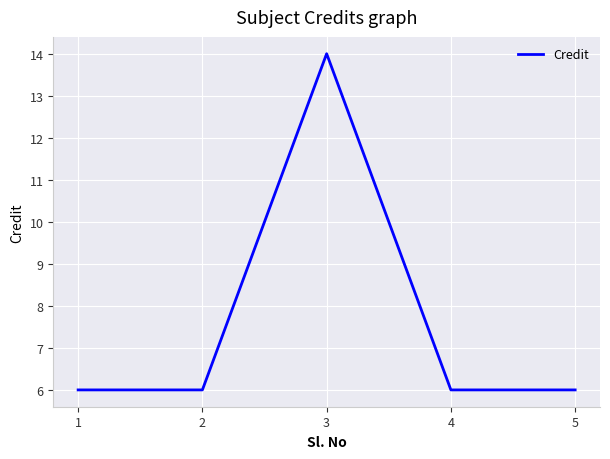

What is the difference between the maximum and minimum values?

8